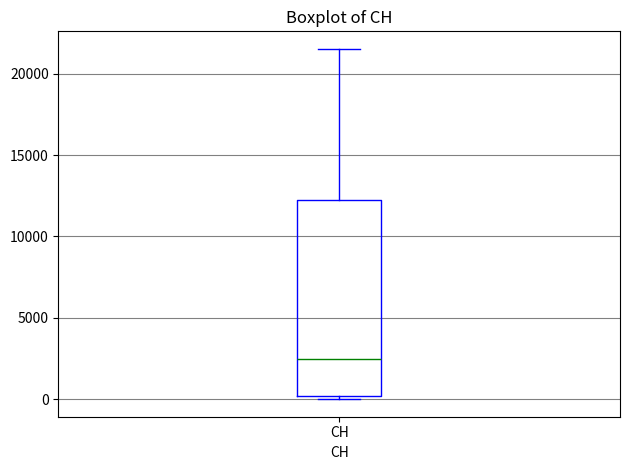

Transcribe this box plot: give where the median line is, the range the box spans, and where the two whiskers end, as read against the y-axis. The values are not printed on the chart, so give them approximately, as read against the axis.

median 2500, box 0 to 12000, whiskers 0 (just below the box's lower edge) to 21500